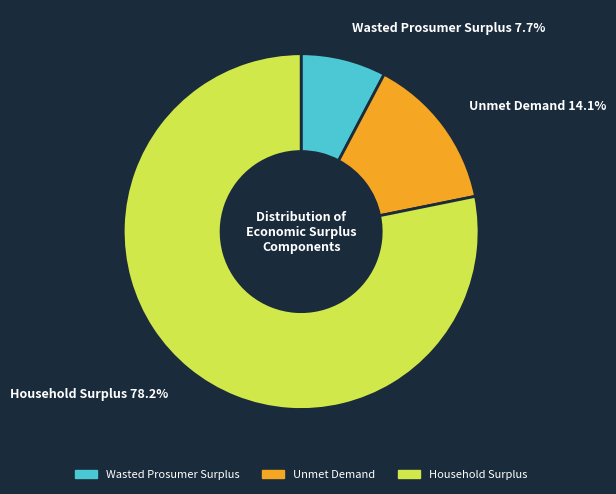

What is the largest slice in the pie chart?

Household Surplus